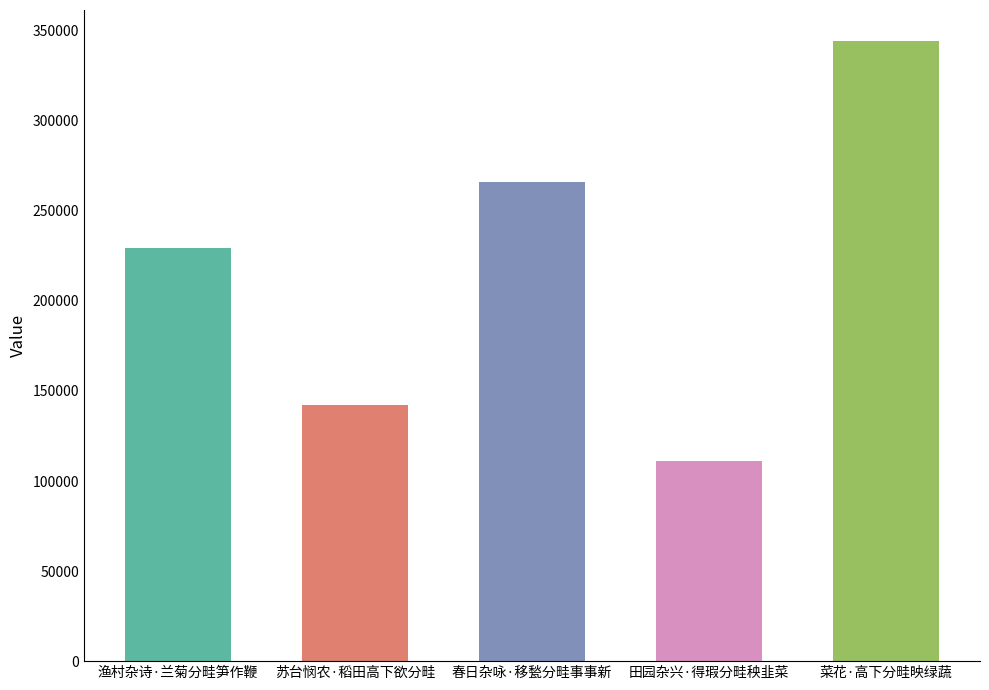

What is the sum of all values?

1093180